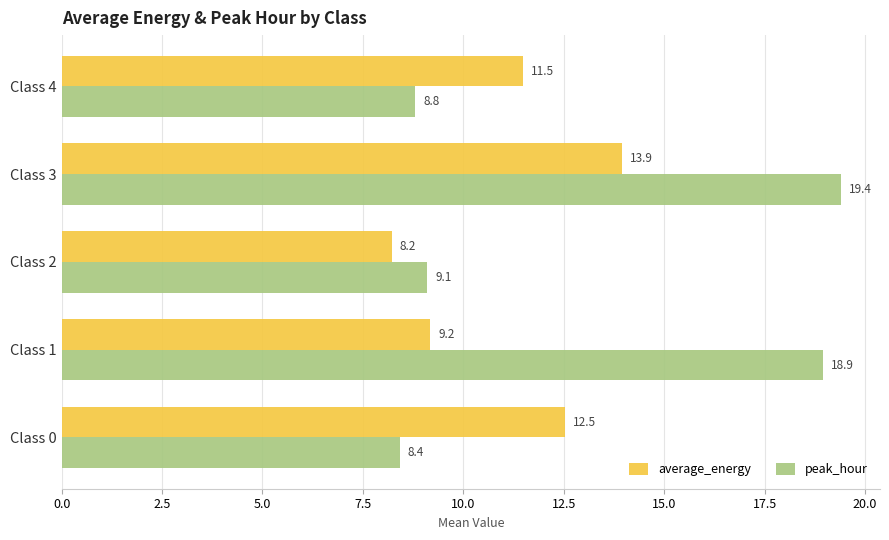

Read the average_energy value at Class 0.

12.5